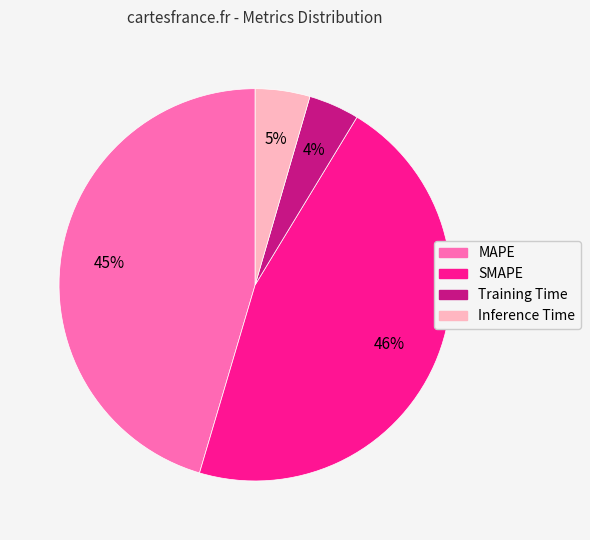

What percentage is the SMAPE slice, to the nearest percent?

46%